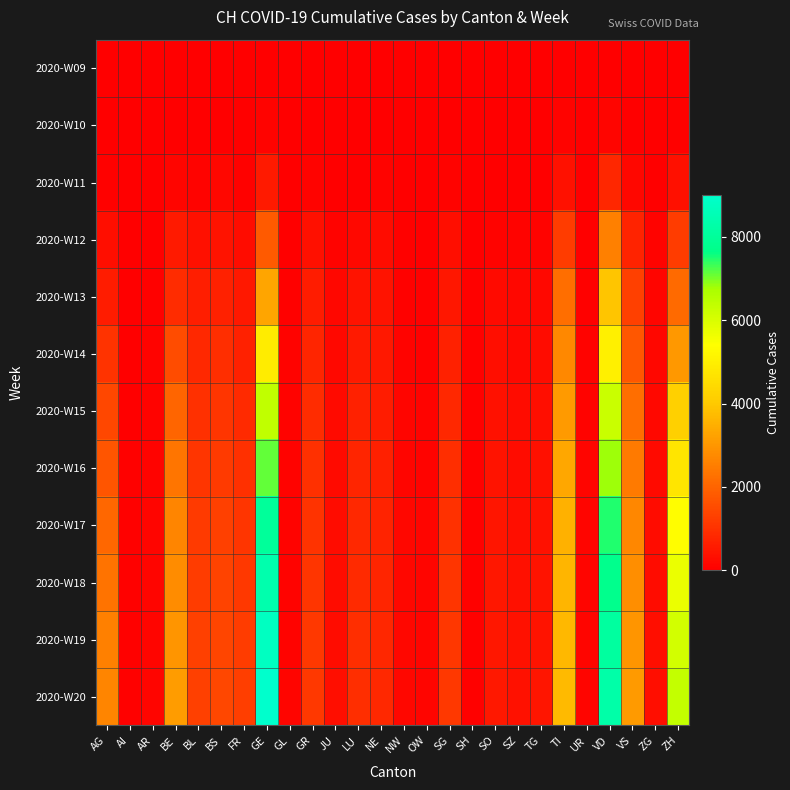

Rank the series at JU from highest to lowest value.

2020-W20, 2020-W19, 2020-W18, 2020-W17, 2020-W16, 2020-W15, 2020-W14, 2020-W13, 2020-W12, 2020-W11, 2020-W10, 2020-W09